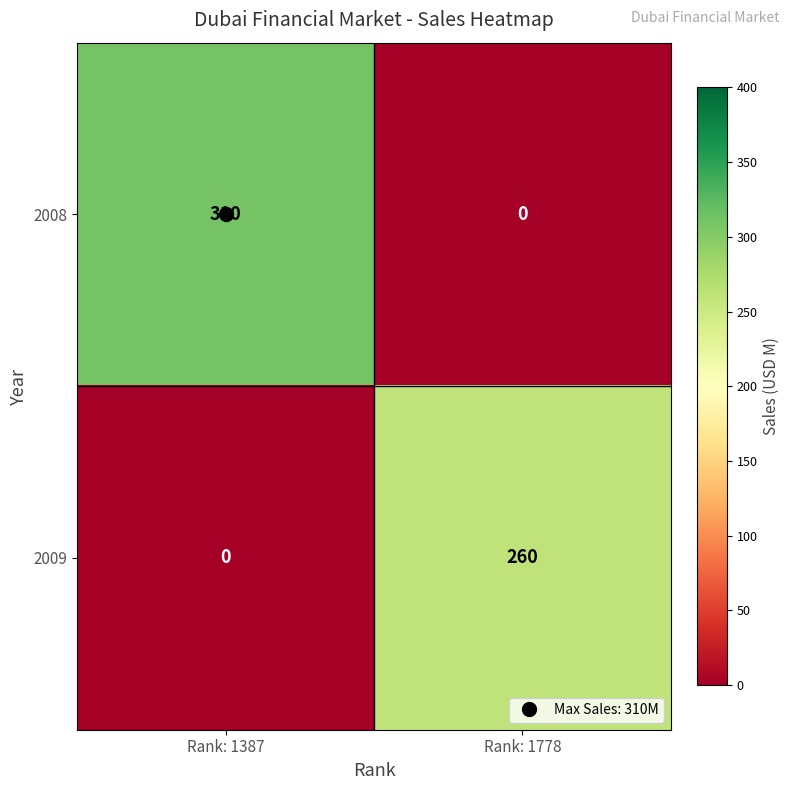

At how many categories does at least one series exceed 125?

2